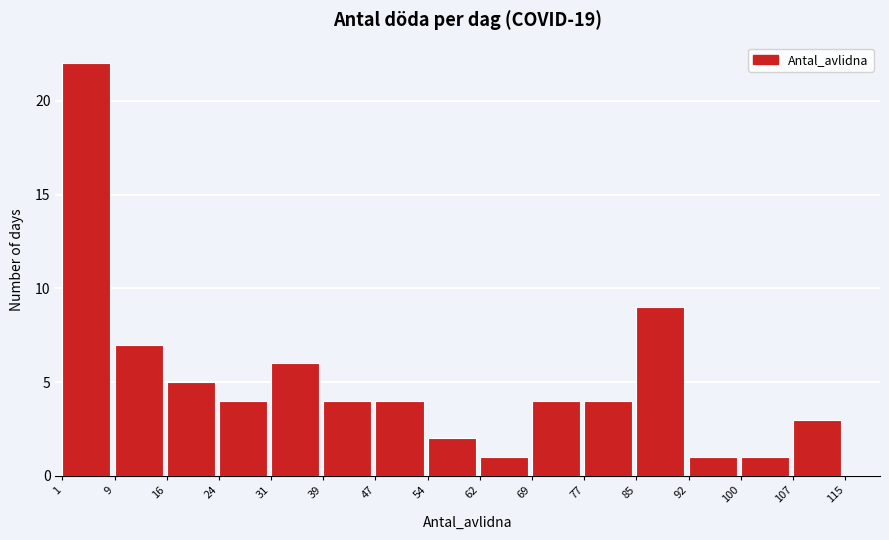

What is the height of the bar covering 62 to 69 on the x-axis? The values are not printed on the chart, so give them approximately, as read against the axis.

1